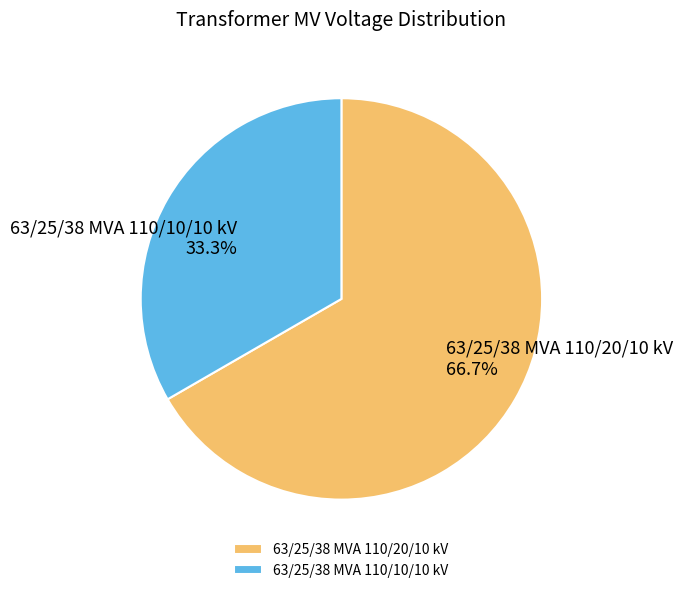

What portion of the pie excludes 63/25/38 MVA 110/10/10 kV?

66.7%